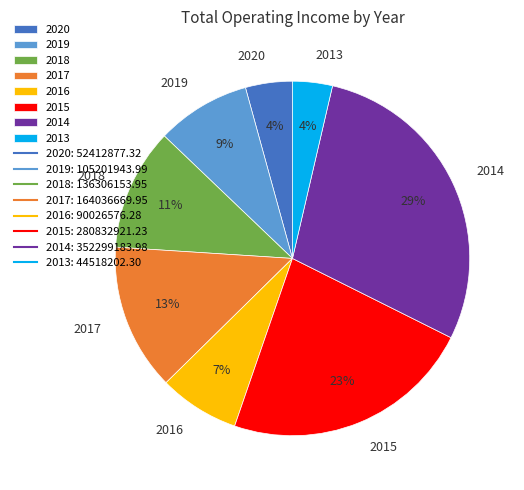

Combined, do 2016 and 2017 account for over 50%?

No